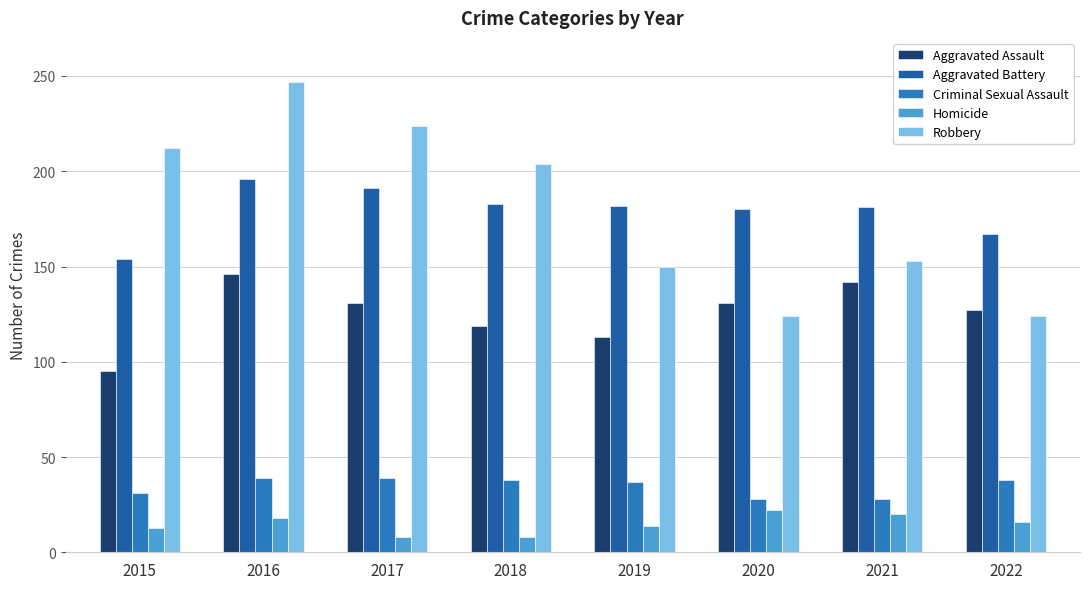

What is the value of the Aggravated Battery bar at the 4th from the left?

183